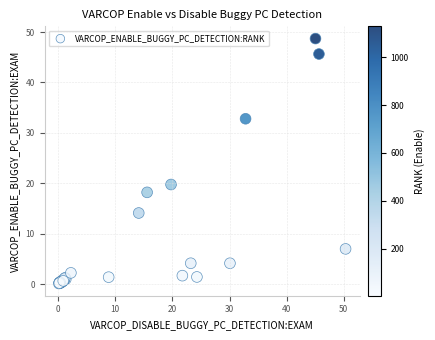

What Y value in the scatter plot is closest to 24?

19.8